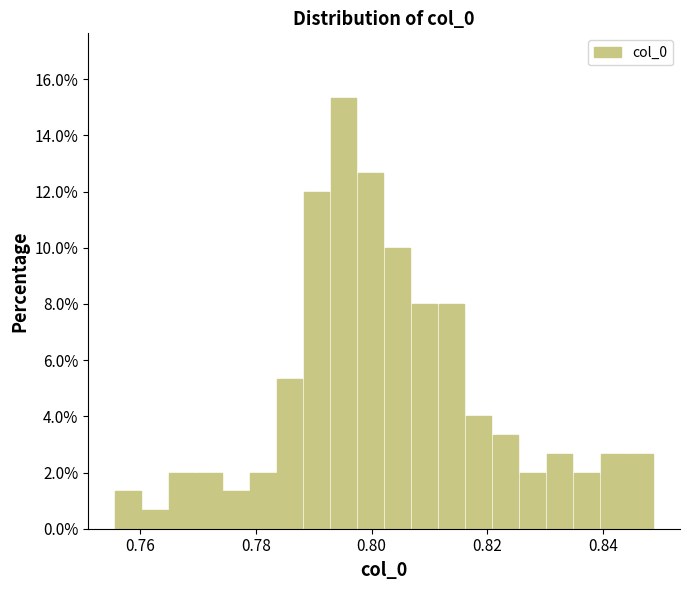

Read against the x-axis, roughly where is the centre of the tallest bar?

0.796